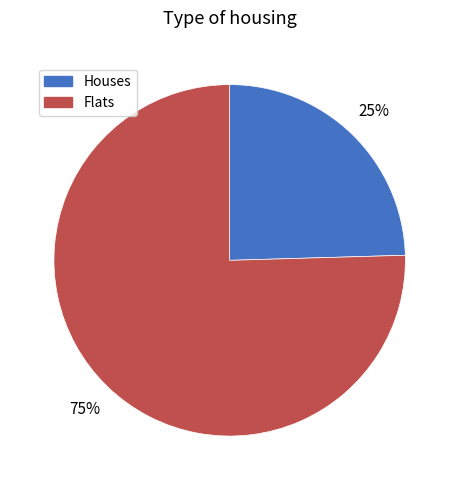

Is the sum of Houses and Flats greater than half?

Yes